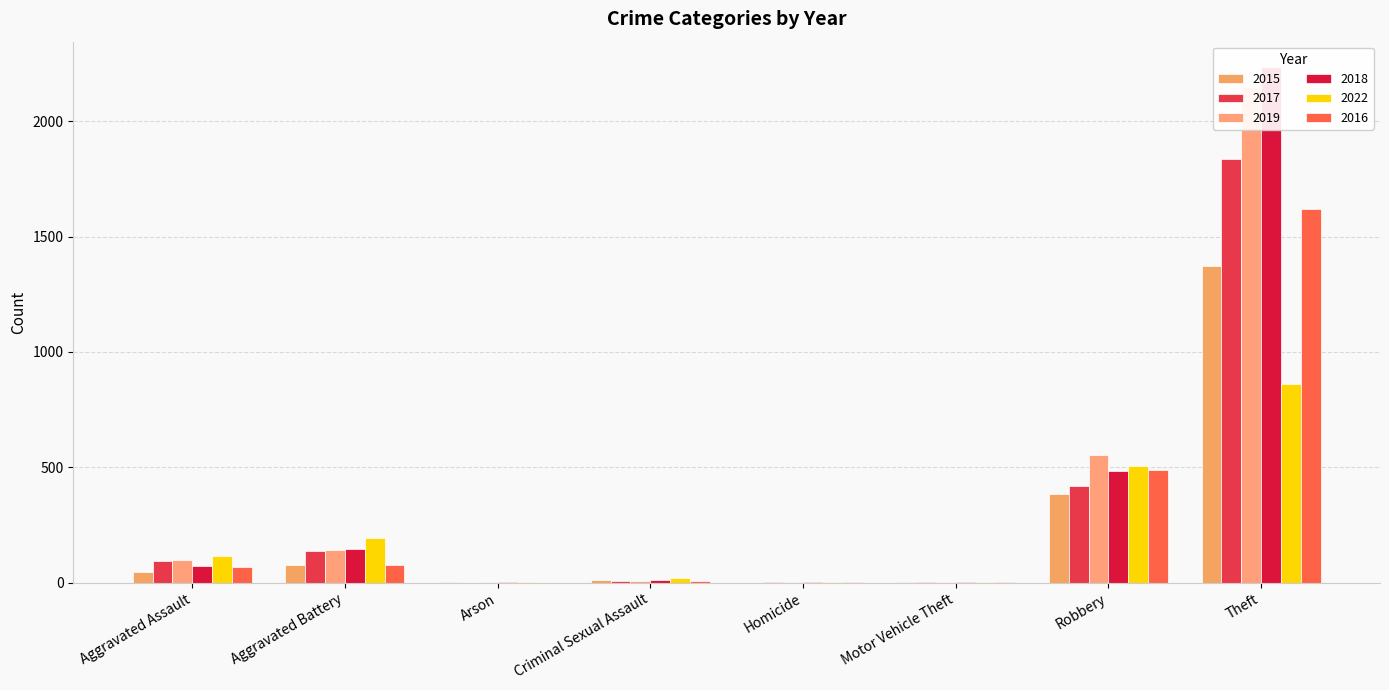

Reading left to right, transcribe all the data shown in this chart.

2015: 45	77	3	12	0	1	383	1374
2017: 92	138	0	8	1	2	421	1835
2019: 97	141	1	8	2	1	553	2148
2018: 74	147	1	11	1	1	486	2233
2022: 115	195	5	21	5	2	505	862
2016: 70	78	0	8	1	4	489	1619